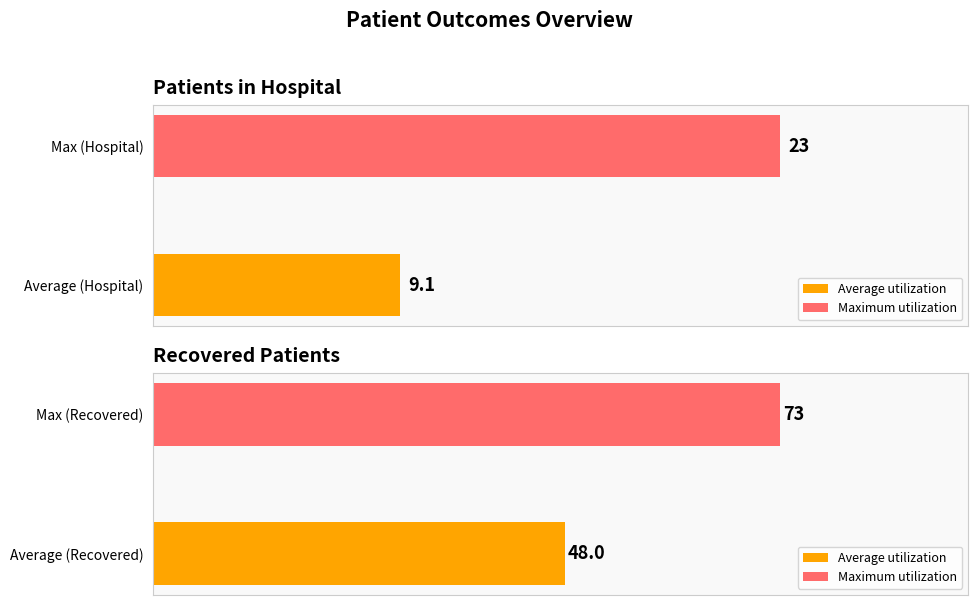

What is the greatest value displayed?

73